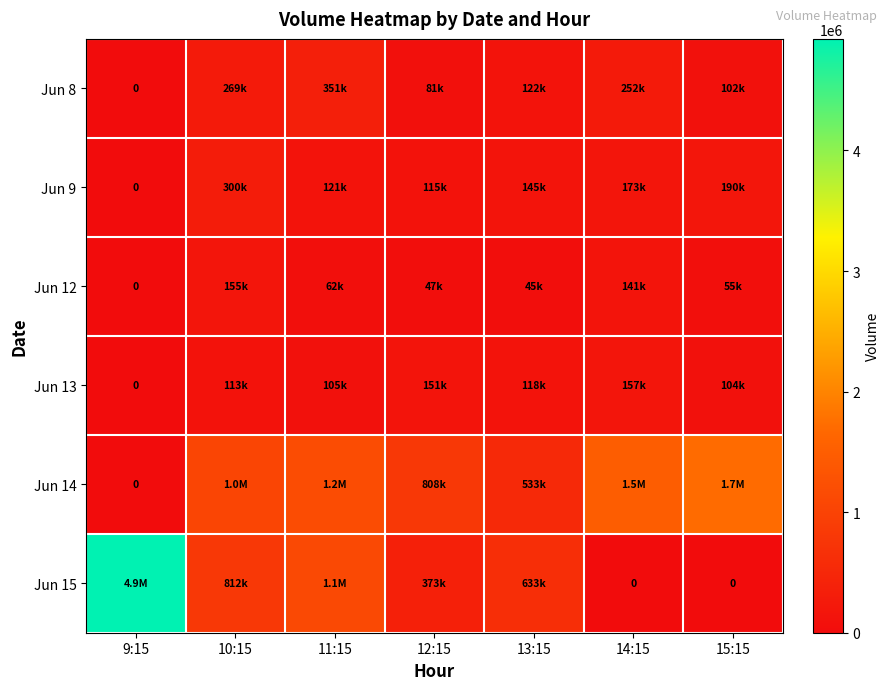

At which label does Jun 8 reach its minimum?

9:15